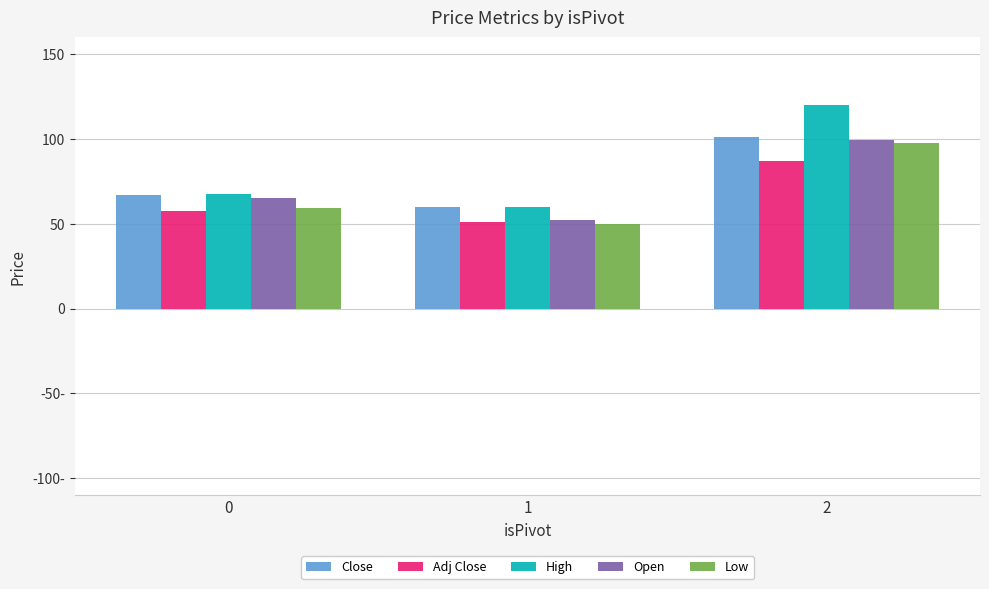

List the series in order of their overall mean, lowest first.

Adj Close, Low, Open, Close, High